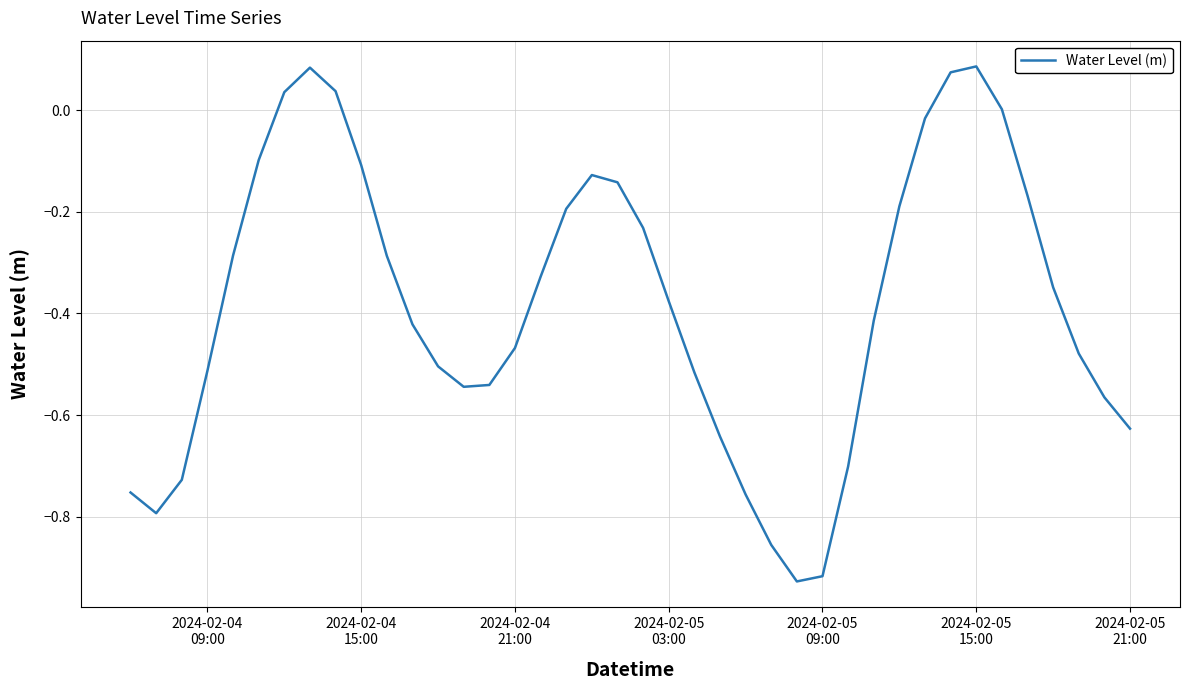

What is the difference between the maximum and minimum values?

1.0